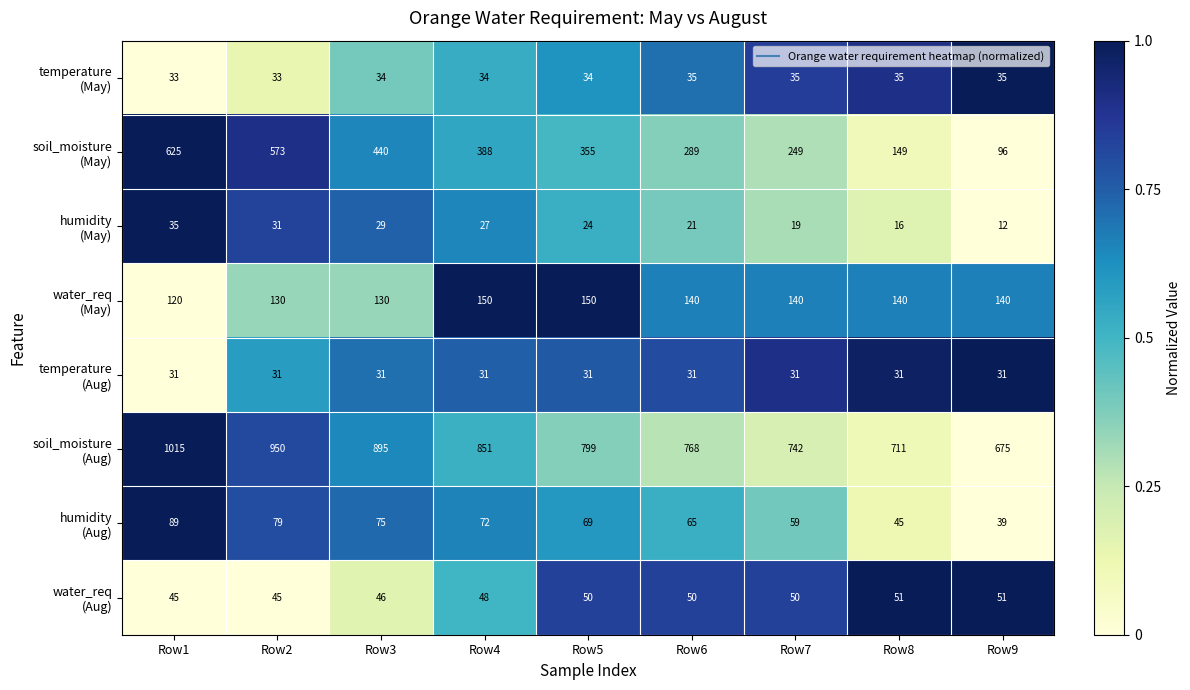

Count the number of data series in this chart.

8